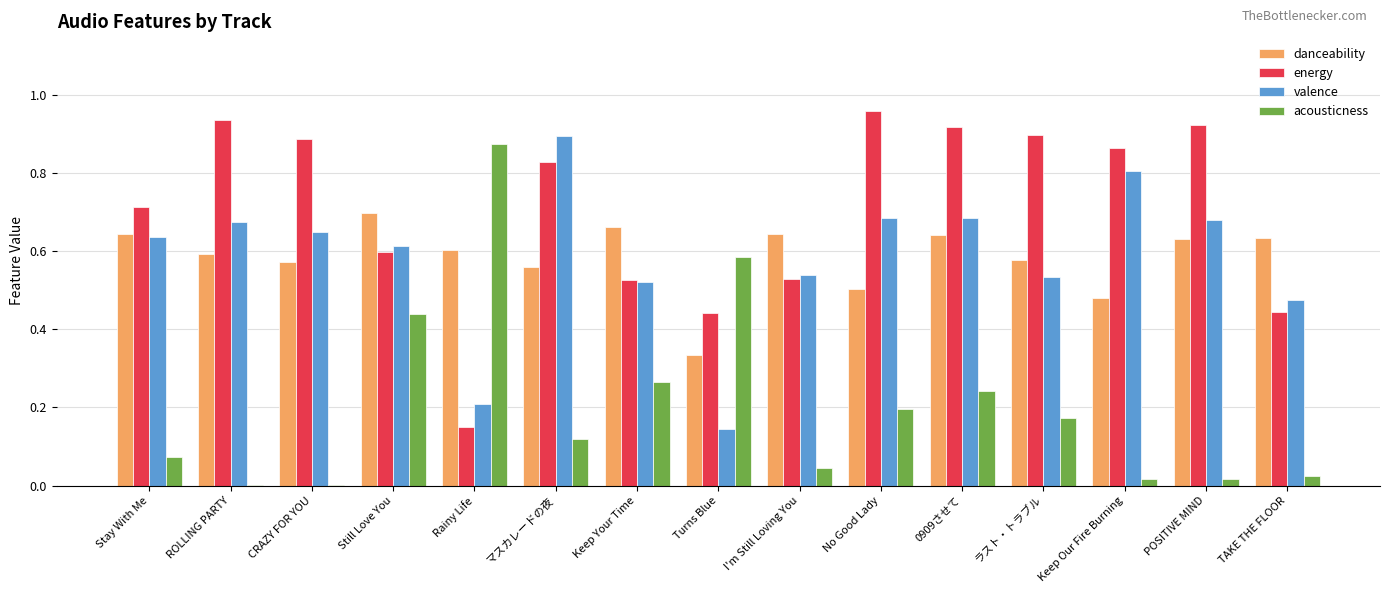

What is the sum of all acousticness values?

3.1